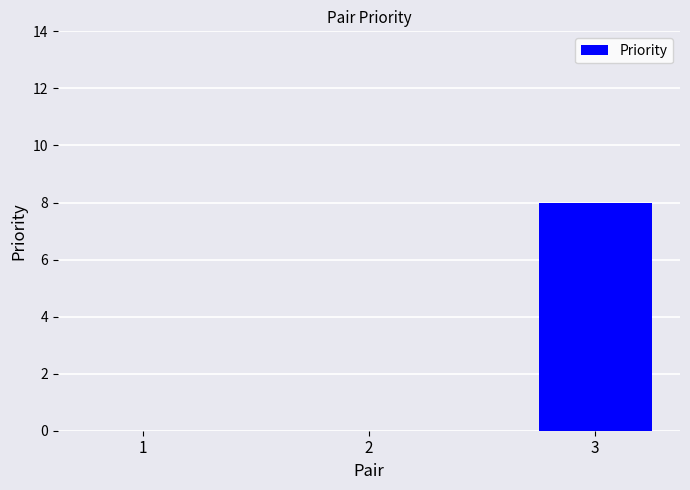

Count the number of categories in the chart.

3